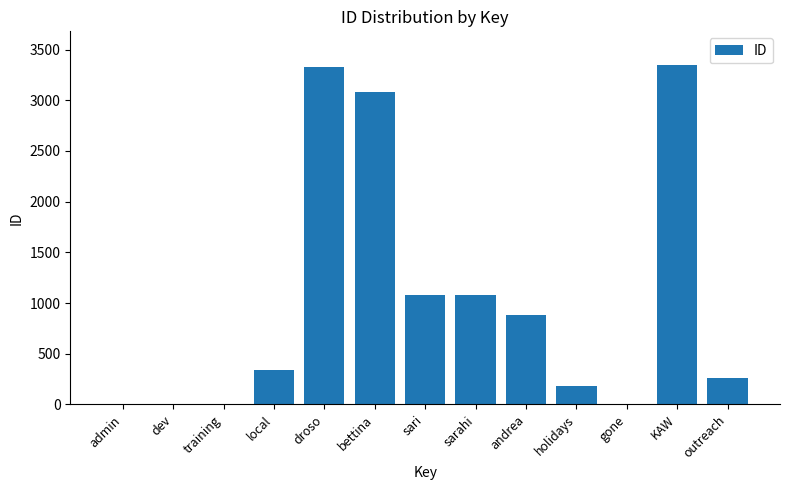

What is the sum of all values?

13602